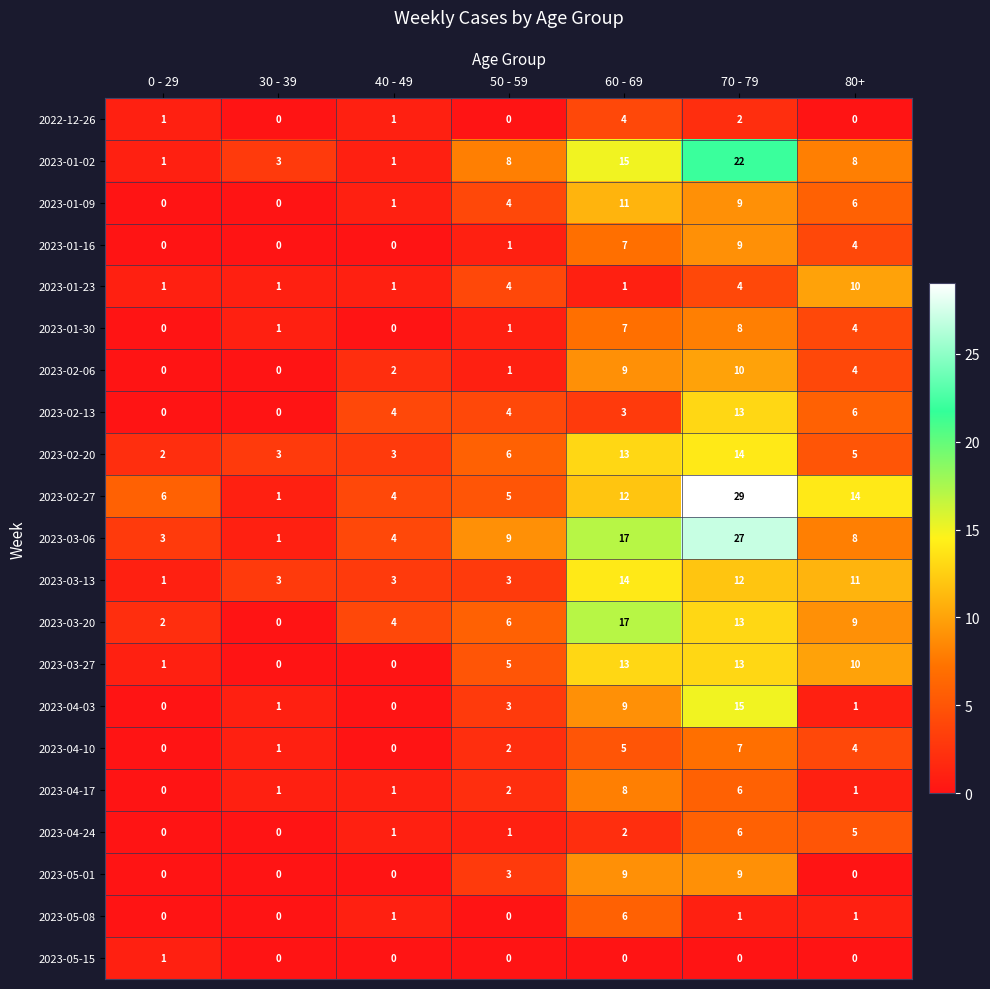

Which label corresponds to the largest value in the chart?

70 - 79